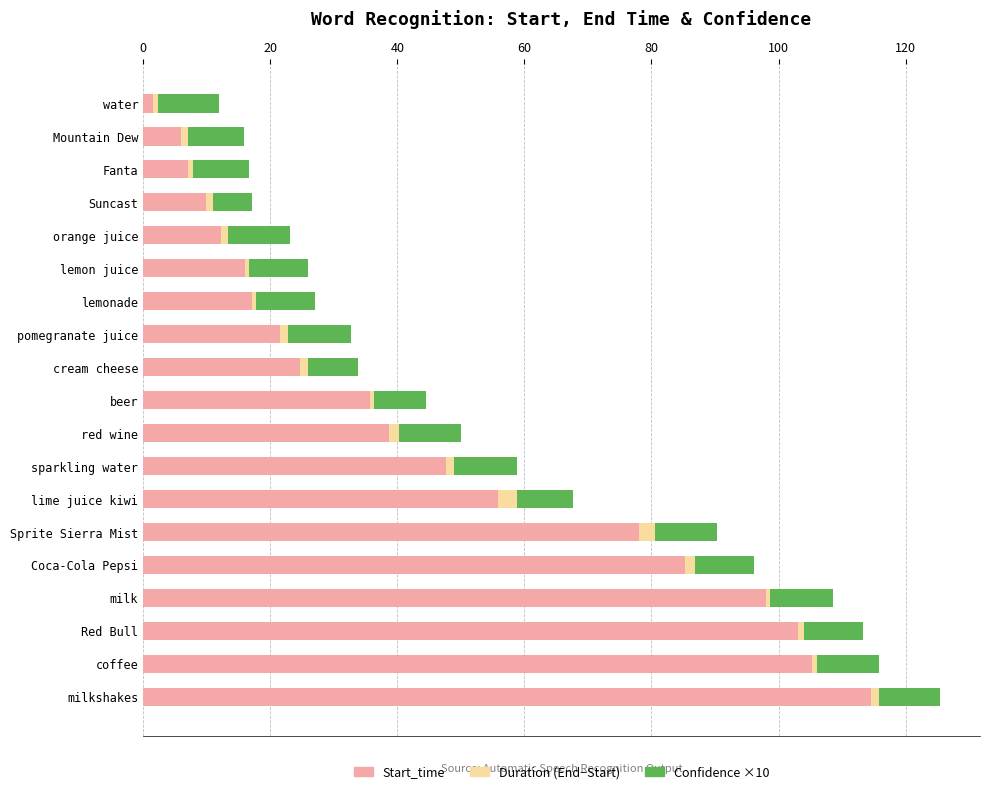

At which category is the sum across all series the highest?

milkshakes